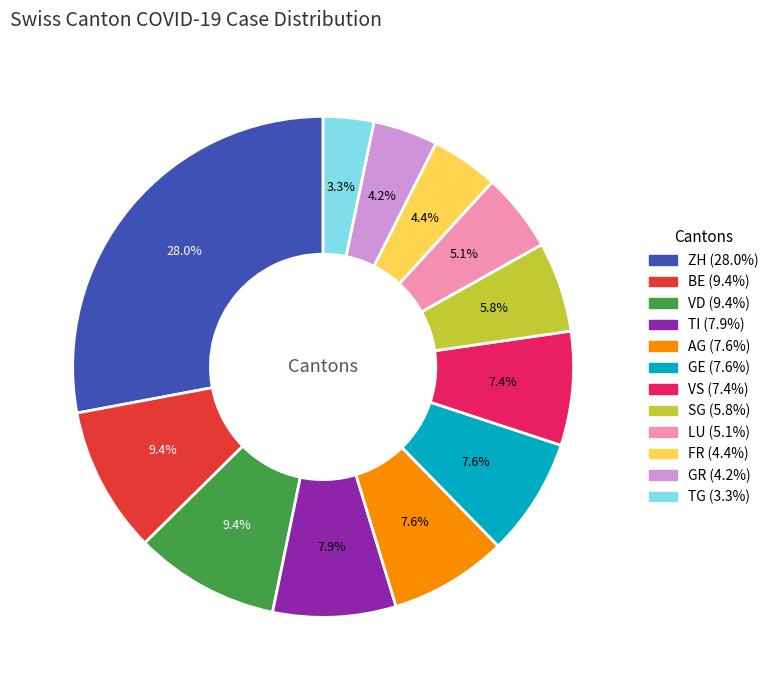

Does any single category account for the majority?

No